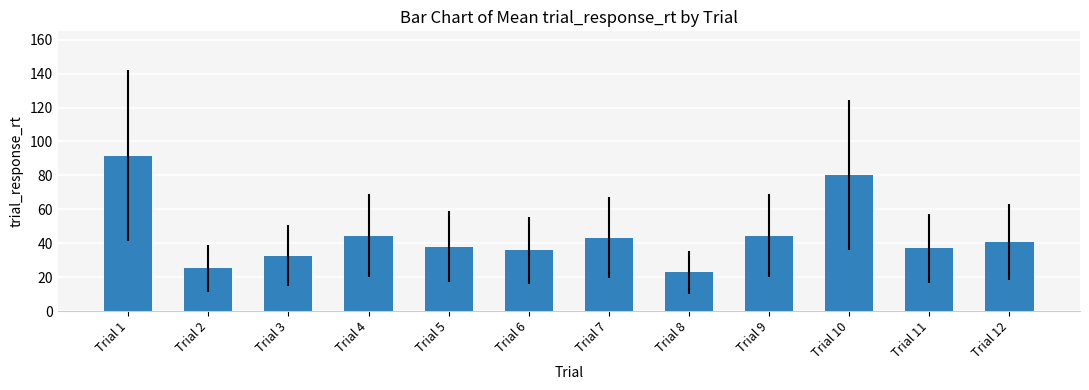

Reading left to right, transcribe all the data shown in this chart.

91.6	25.3	32.7	44.5	37.9	35.9	43.3	22.8	44.5	80.5	37.1	40.6